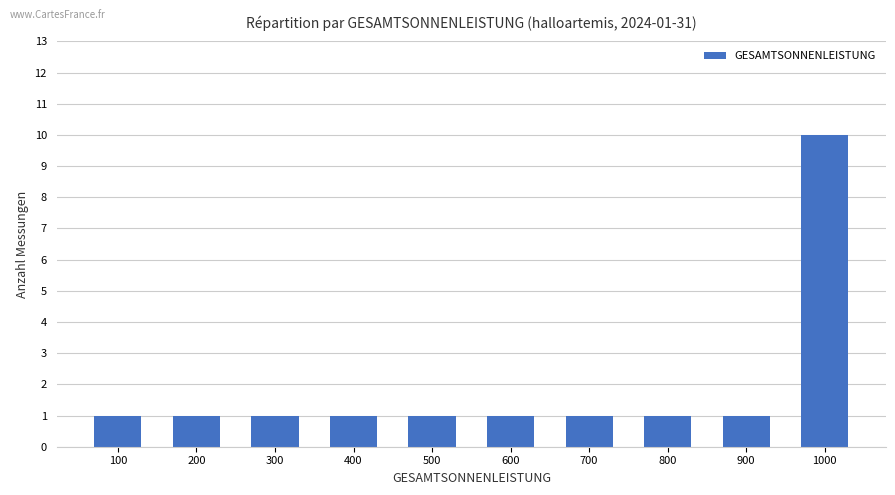

What is the minimum value shown in the chart?

1